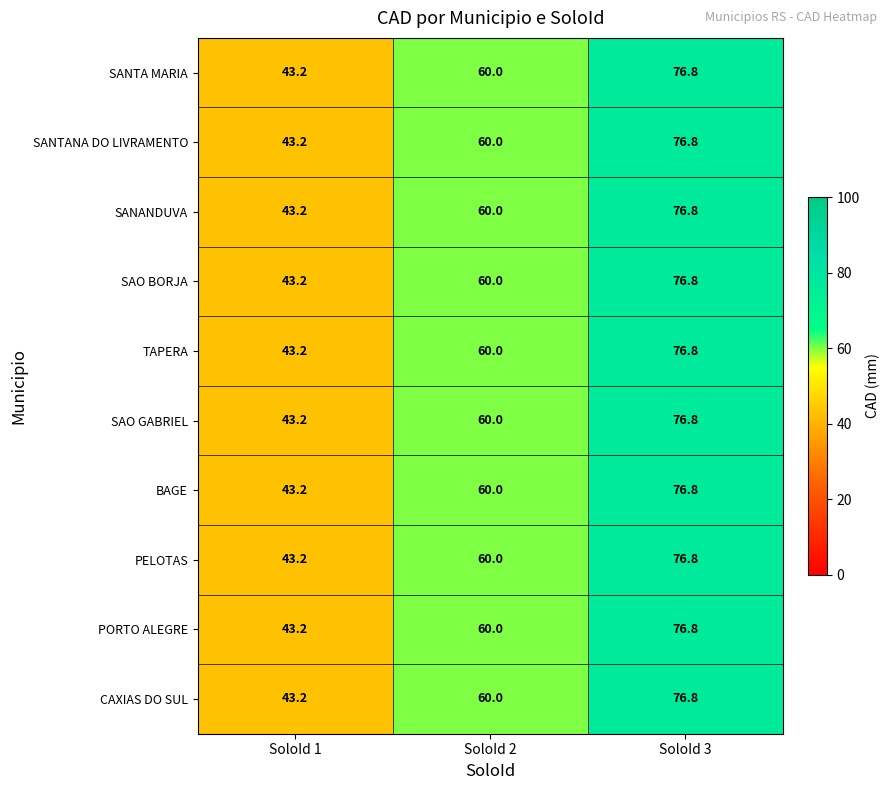

What is the average value of the SANANDUVA series?

60.0